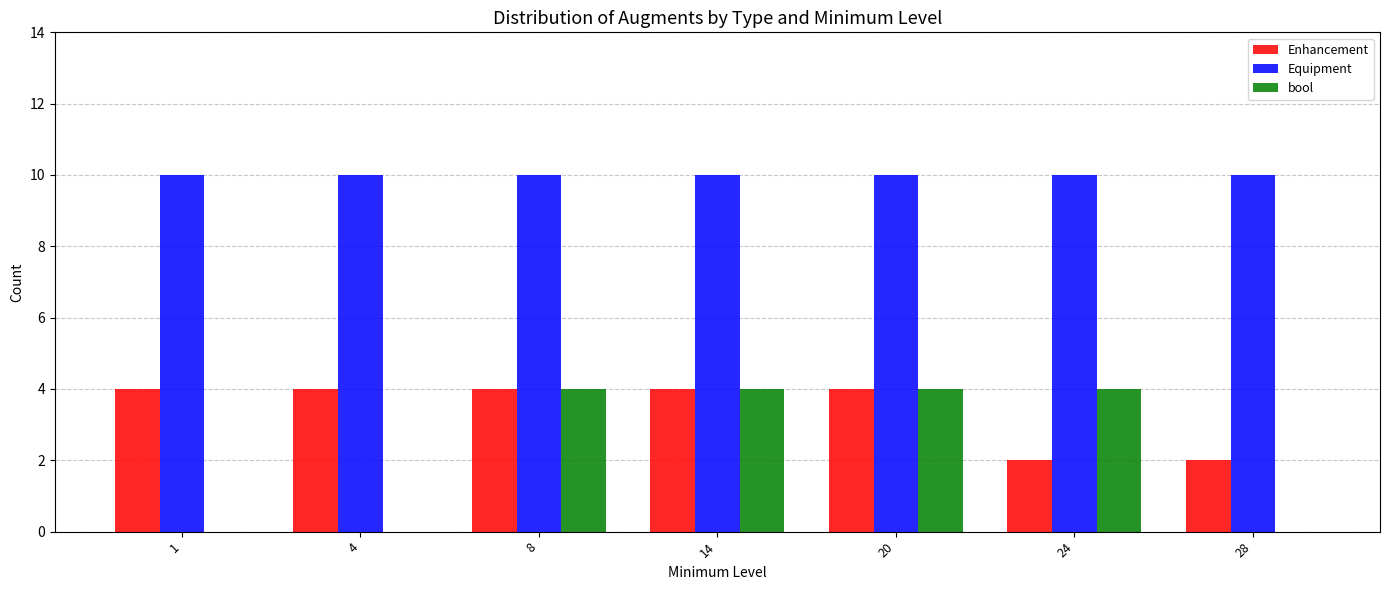

What is the maximum value shown in the chart?

10